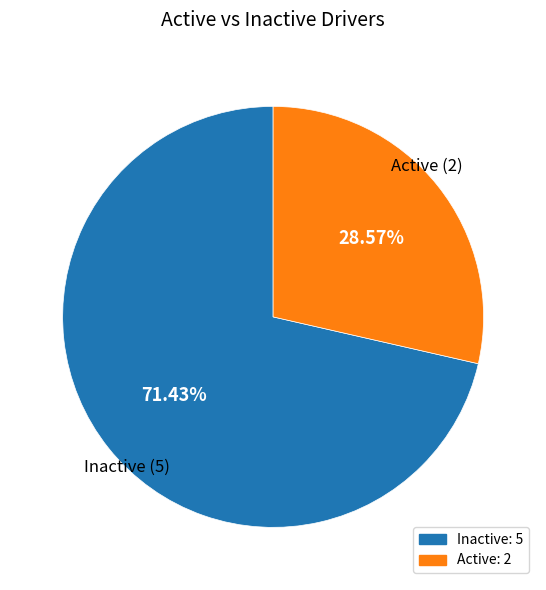

What is the ratio of the value at Active (2) to the value at Inactive (5)?

0.4